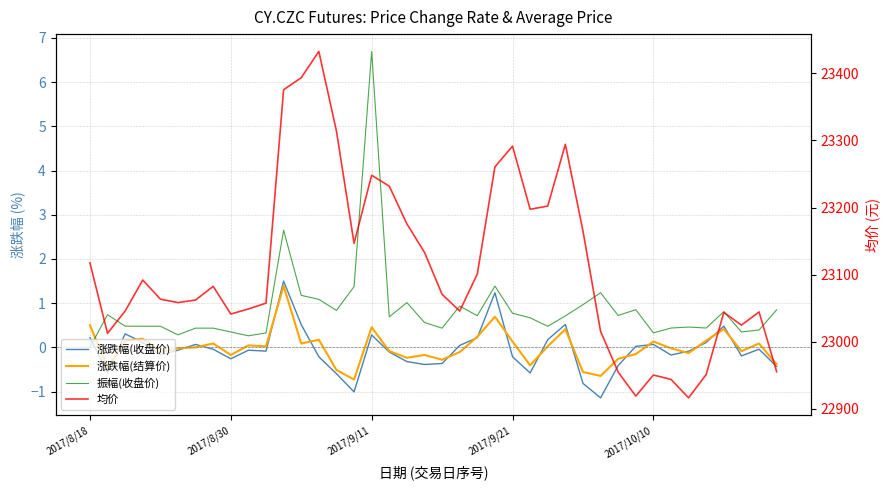

After their last crossing, which series has the higher values: 涨跌幅(收盘价) or 涨跌幅(结算价)?

涨跌幅(结算价)